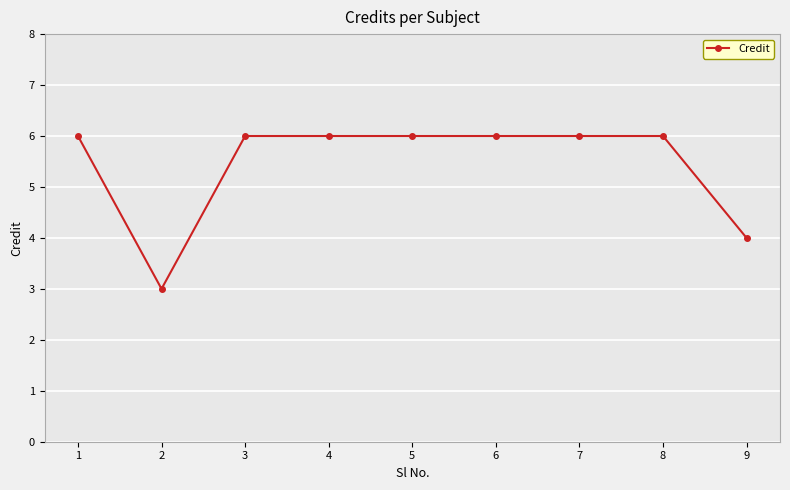

At which category does the data reach its first local valley?

2